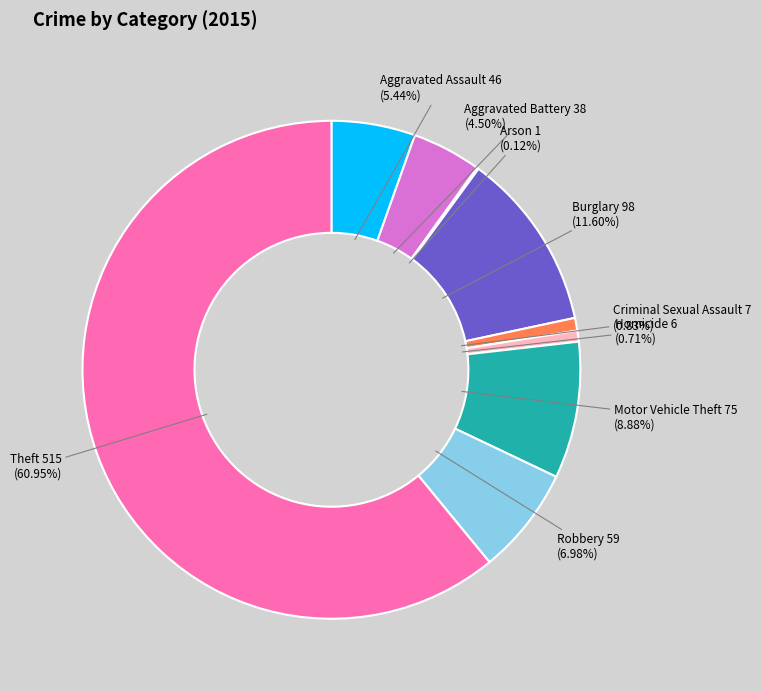

Is there any slice that represents more than half of the pie?

Yes